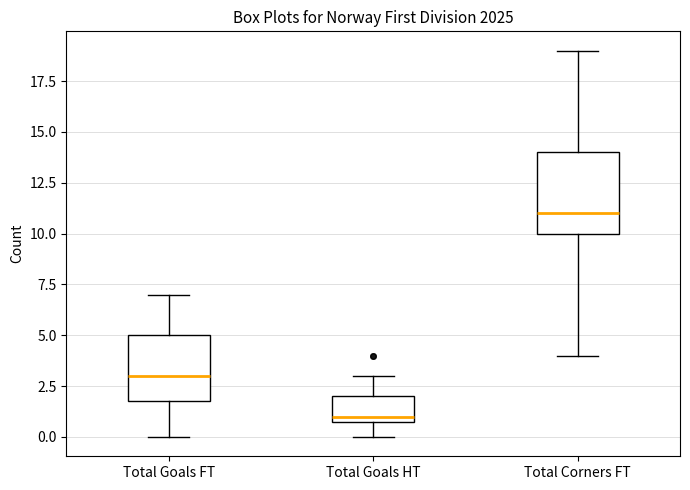

Reading left to right, read every box against the y-axis: the position of its median line, the range the box covers, and the ends of its whiskers. The values are not printed on the chart, so give them approximately, as read against the axis.

Total Goals FT: median 3, box 2 to 5, whiskers 0 to 7
Total Goals HT: median 1 (just above the box's lower edge), box 1 to 2, whiskers 0 to 3
Total Corners FT: median 11, box 10 to 14, whiskers 4 to 19